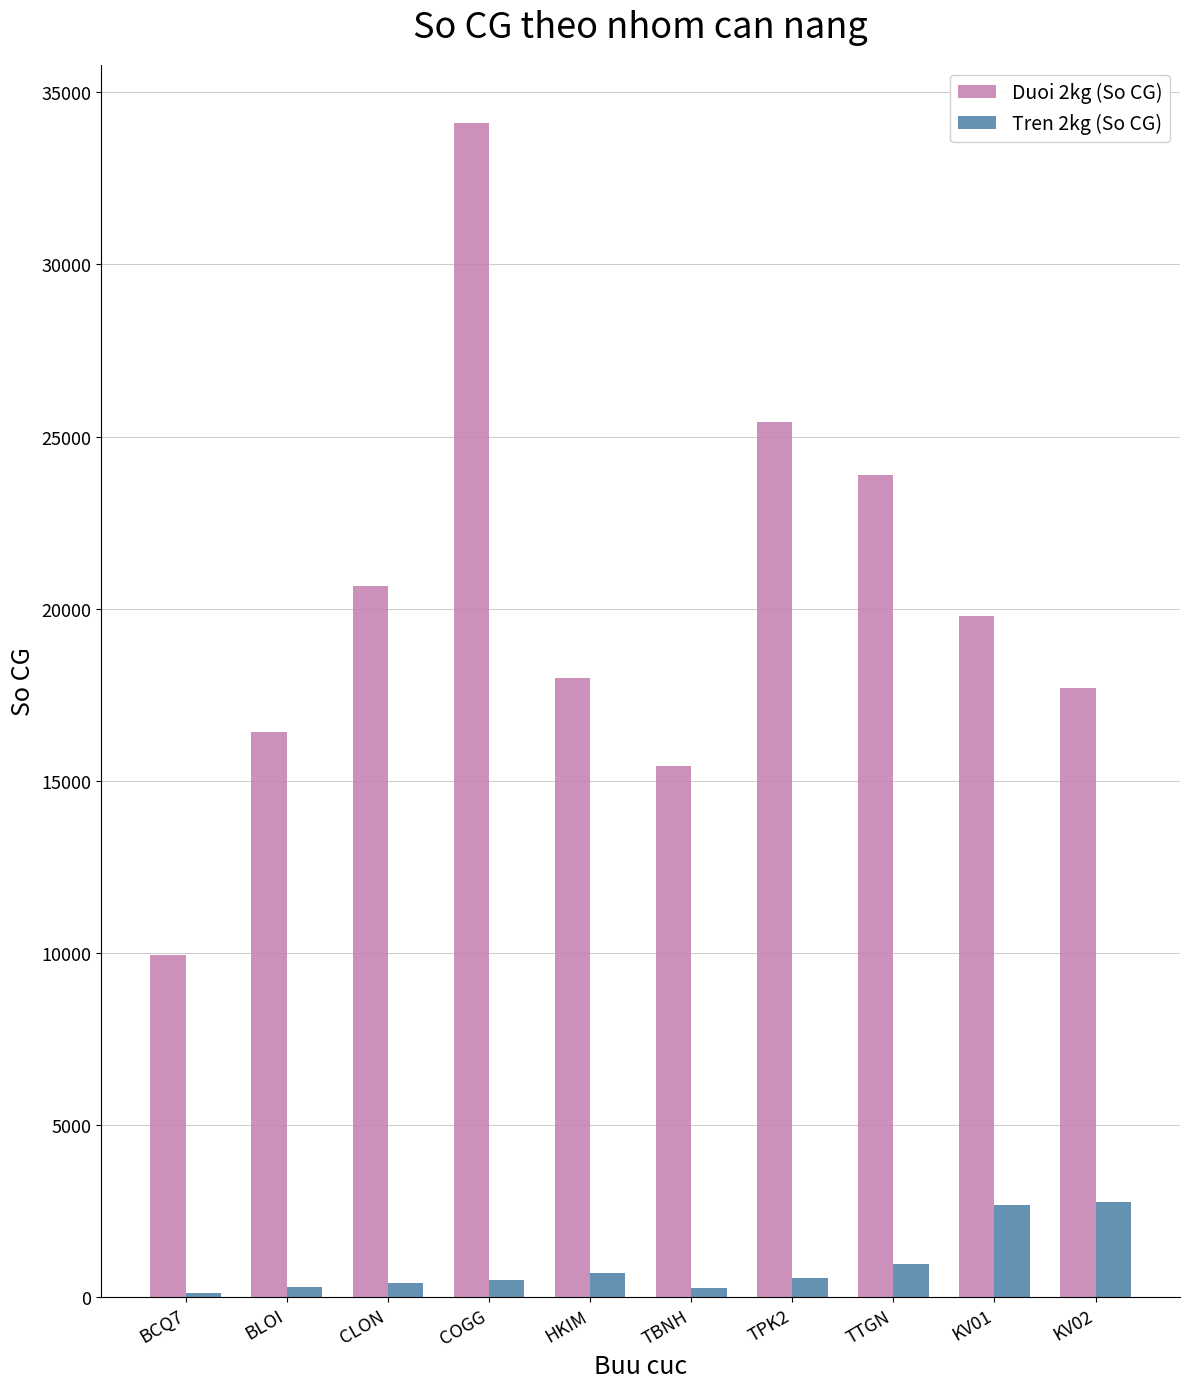

What is the sum of all Tren 2kg (So CG) values?

9303